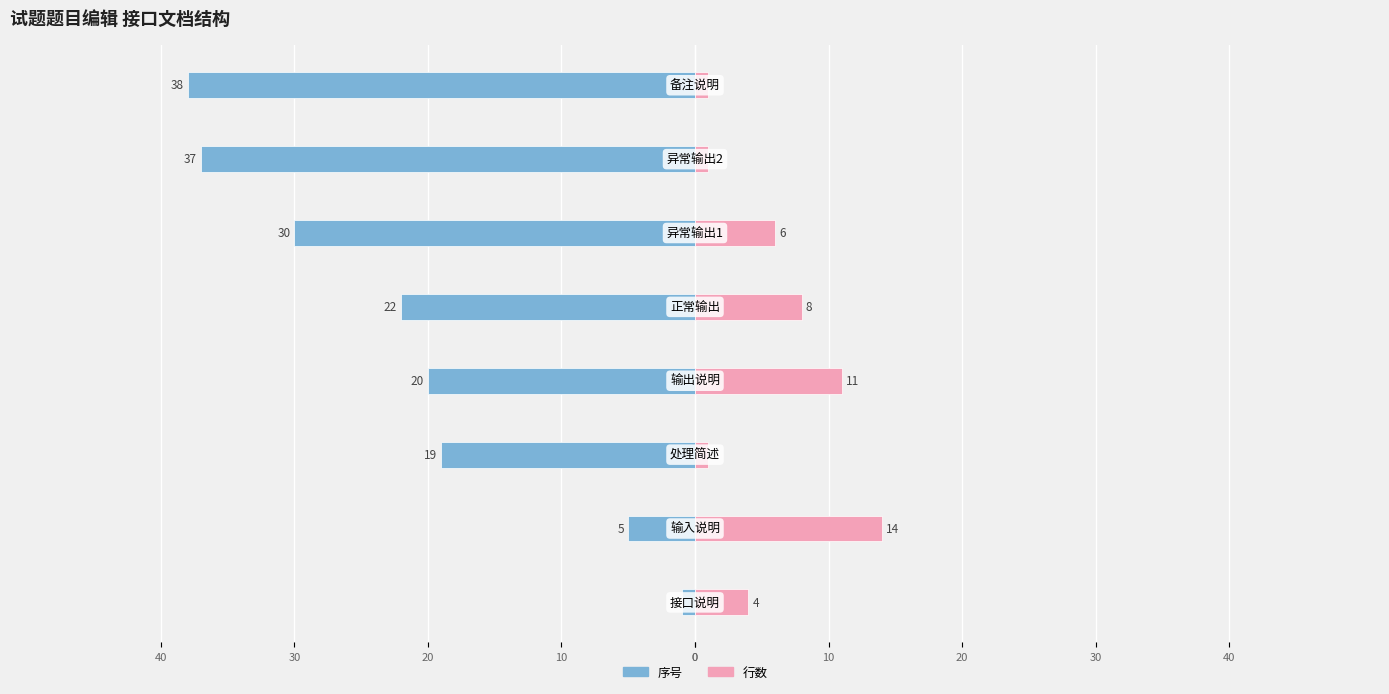

How many bars are there in total?

16